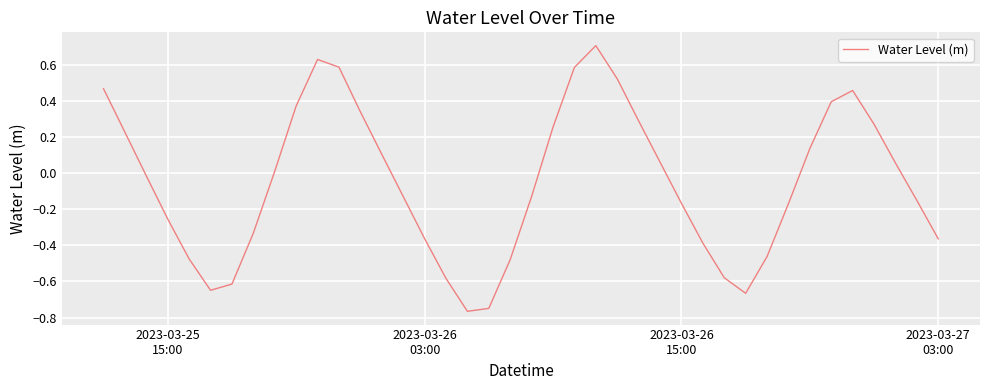

What is the difference between the maximum and minimum values?

1.5